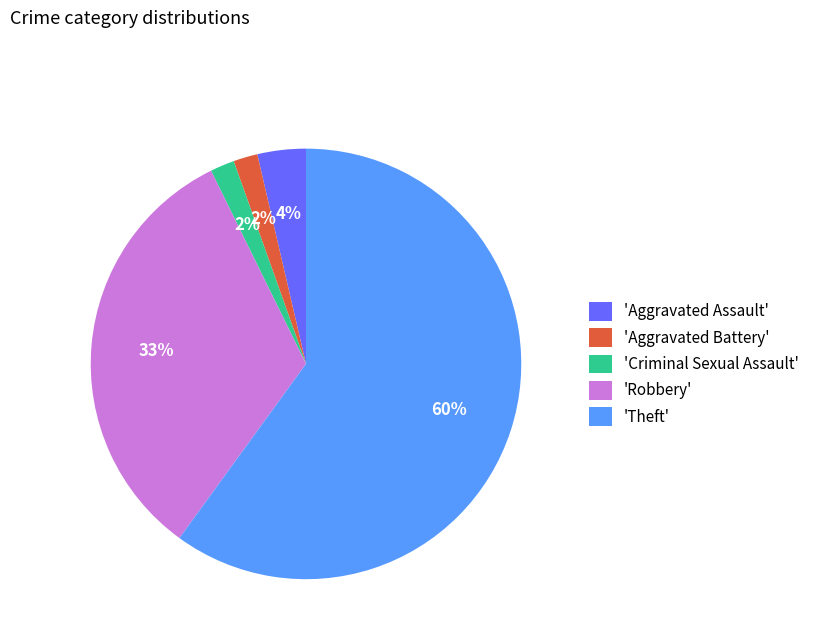

To the nearest percent, what is the difference between the 'Aggravated Assault' and 'Aggravated Battery' slice percentages?

2%